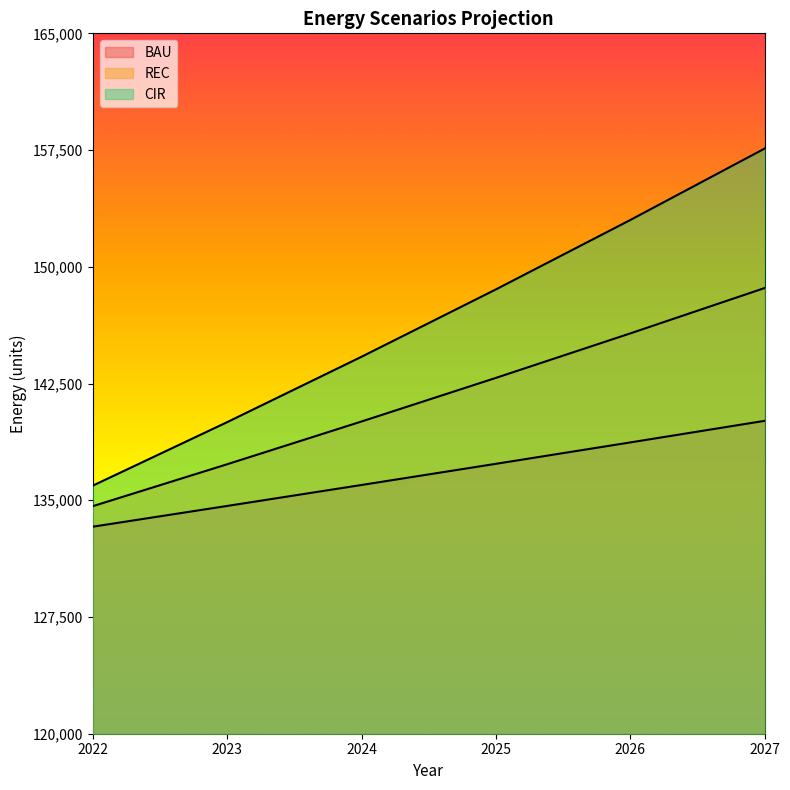

What value does the BAU series have at 2024?

135981.8